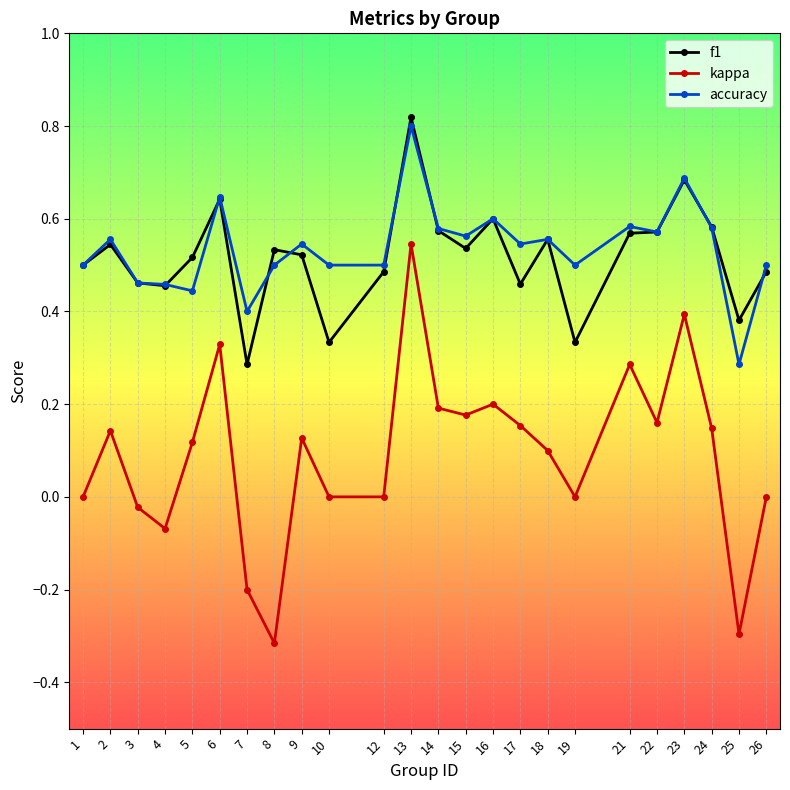

True or false: f1 and accuracy cross at least once.

True